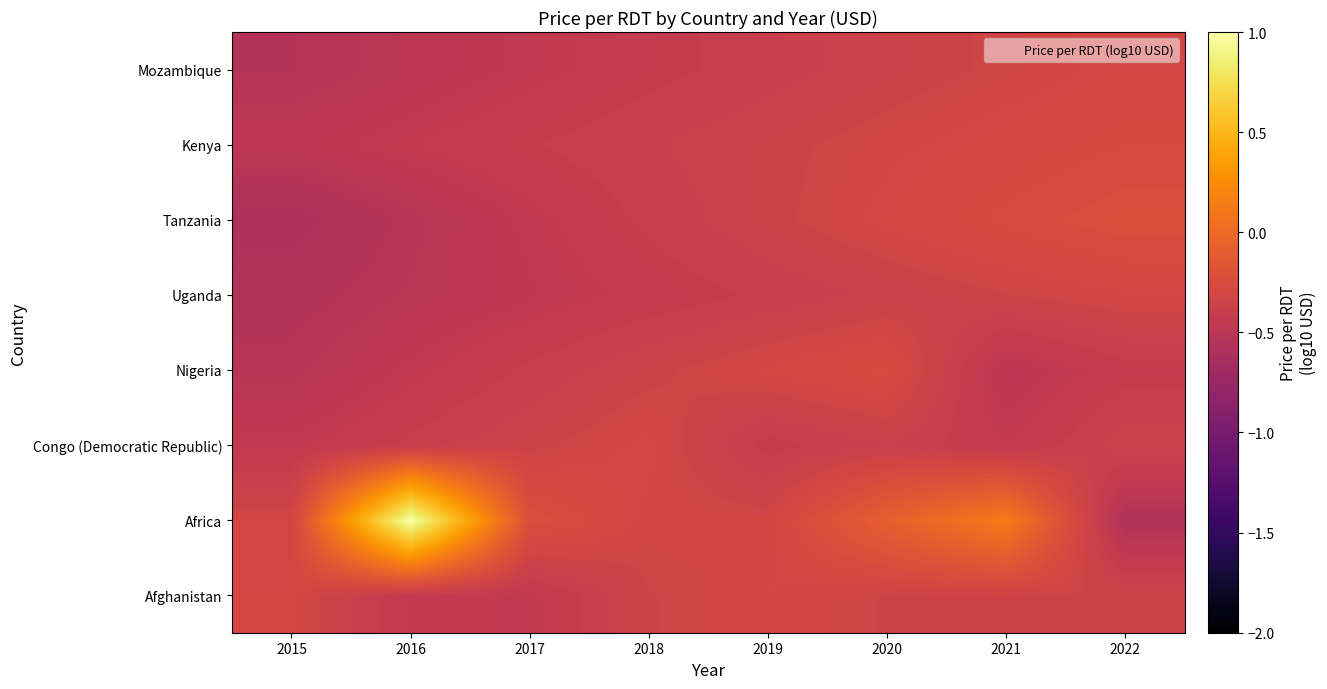

Reading left to right, list all the values displayed in this chart.

Afghanistan: 2015=-0.3	2016=-0.4	2017=-0.5	2018=-0.3	2019=-0.3	2020=-0.3	2021=-0.3	2022=-0.3
Africa: 2015=-0.3	2016=1.0	2017=-0.2	2018=-0.3	2019=-0.3	2020=-0.1	2021=0.1	2022=-0.6
Congo (Democratic Republic): 2015=-0.5	2016=-0.4	2017=-0.3	2018=-0.3	2019=-0.4	2020=-0.4	2021=-0.4	2022=-0.4
Nigeria: 2015=-0.5	2016=-0.5	2017=-0.4	2018=-0.3	2019=-0.3	2020=-0.3	2021=-0.5	2022=-0.4
Uganda: 2015=-0.6	2016=-0.5	2017=-0.5	2018=-0.4	2019=-0.4	2020=-0.4	2021=-0.3	2022=-0.3
Tanzania: 2015=-0.6	2016=-0.5	2017=-0.5	2018=-0.4	2019=-0.3	2020=-0.3	2021=-0.3	2022=-0.2
Kenya: 2015=-0.5	2016=-0.4	2017=-0.4	2018=-0.4	2019=-0.3	2020=-0.3	2021=-0.3	2022=-0.3
Mozambique: 2015=-0.5	2016=-0.5	2017=-0.5	2018=-0.4	2019=-0.4	2020=-0.4	2021=-0.3	2022=-0.3